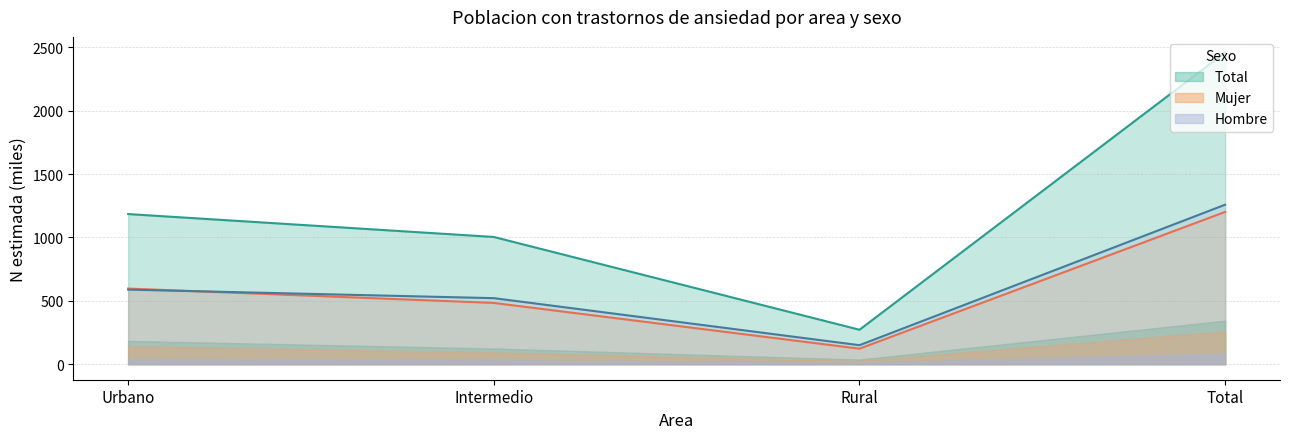

What is the difference between the highest and lowest values at Intermedio?

520.6